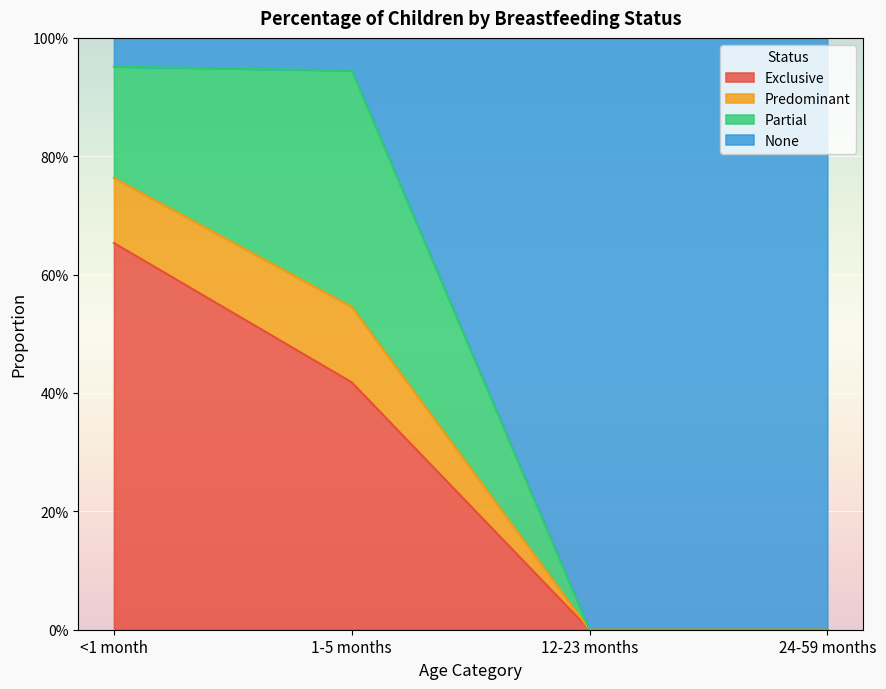

Does the chart display data point markers on the line(s)?

No